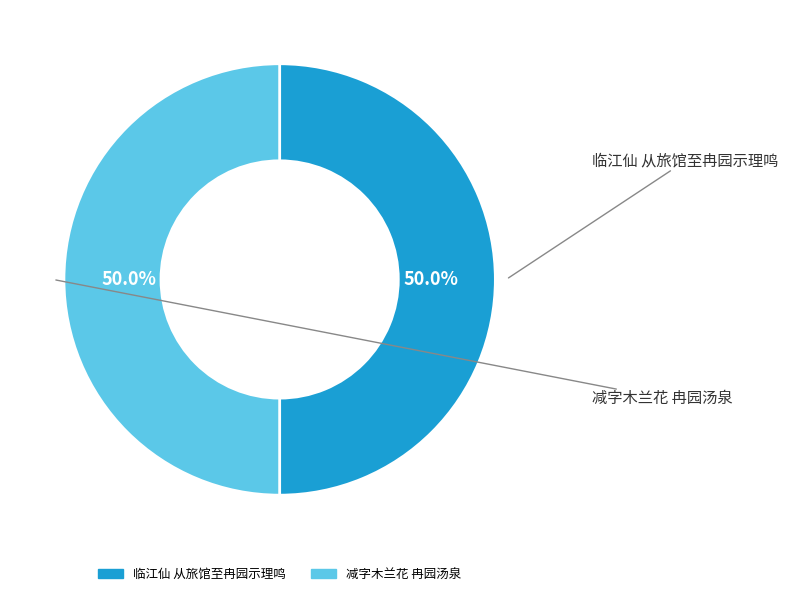

Count the number of slices in the pie.

2